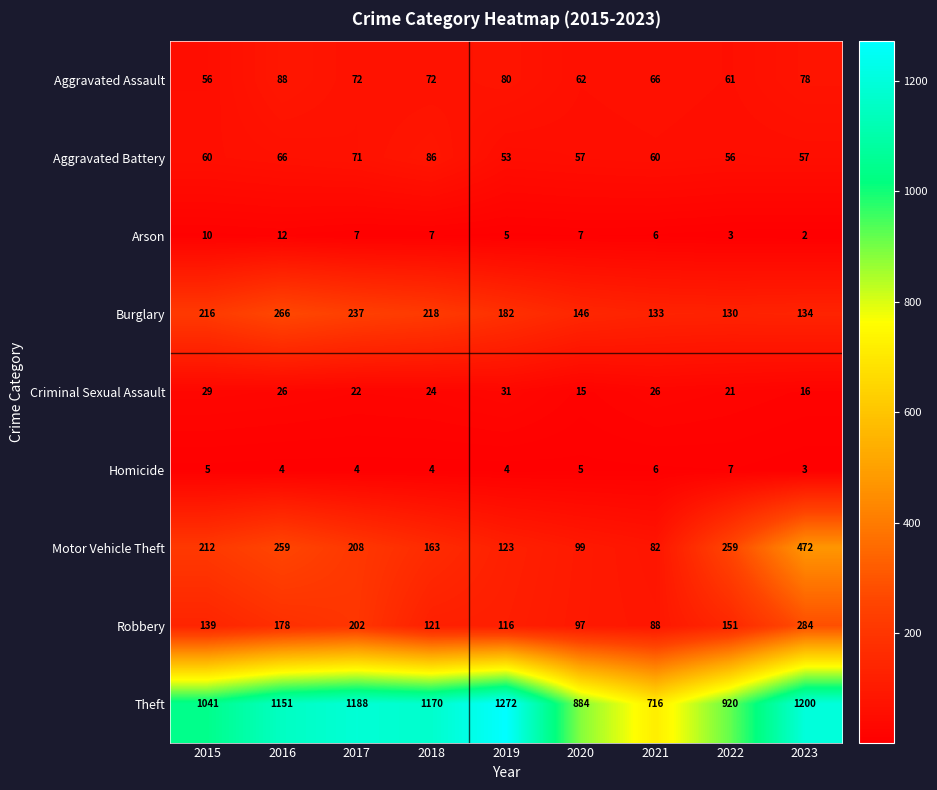

Rank the series by their maximum value, from lowest to highest.

Homicide, Arson, Criminal Sexual Assault, Aggravated Battery, Aggravated Assault, Burglary, Robbery, Motor Vehicle Theft, Theft